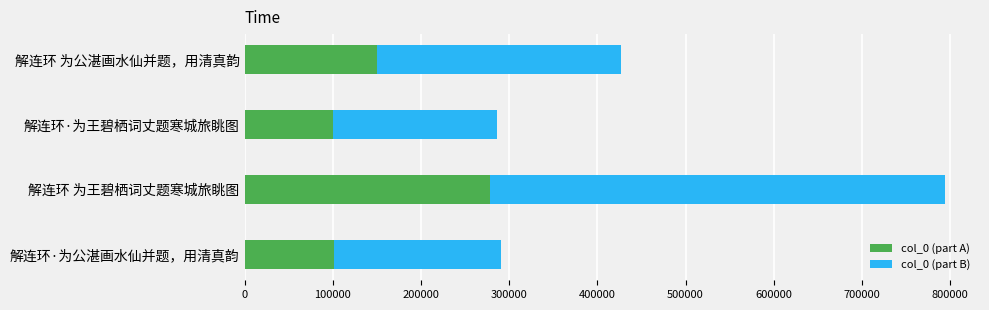

Count the number of data series in this chart.

2